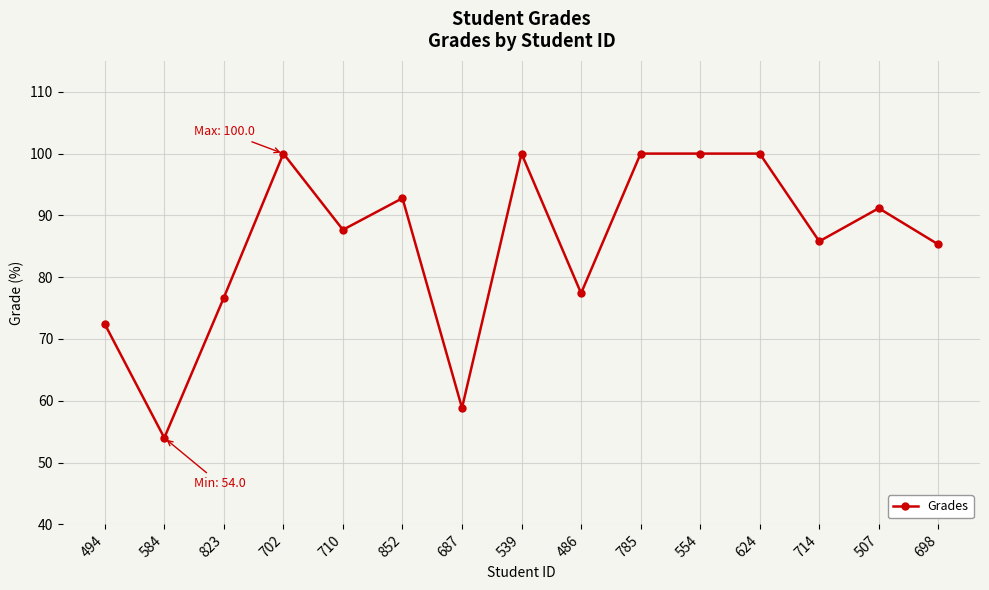

Reading right to left, what are all the values shown in this chart?

85.3	91.2	85.8	100.0	100.0	100.0	77.4	100.0	58.8	92.8	87.7	100.0	76.7	54.0	72.4